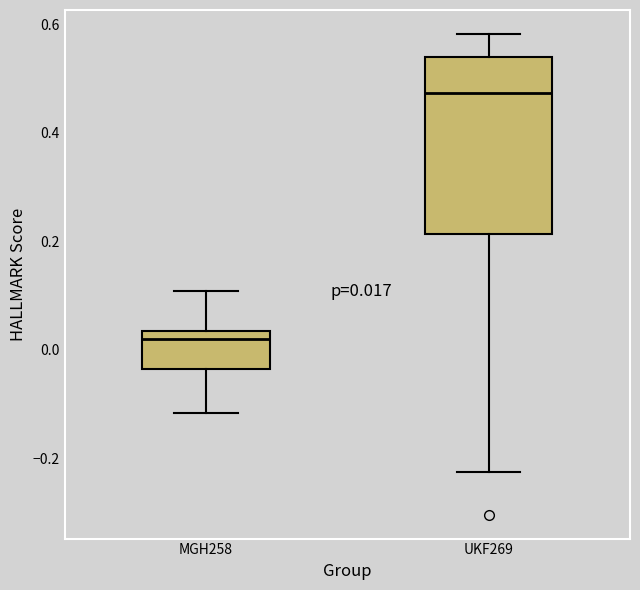

Which box's median line is the highest?

UKF269